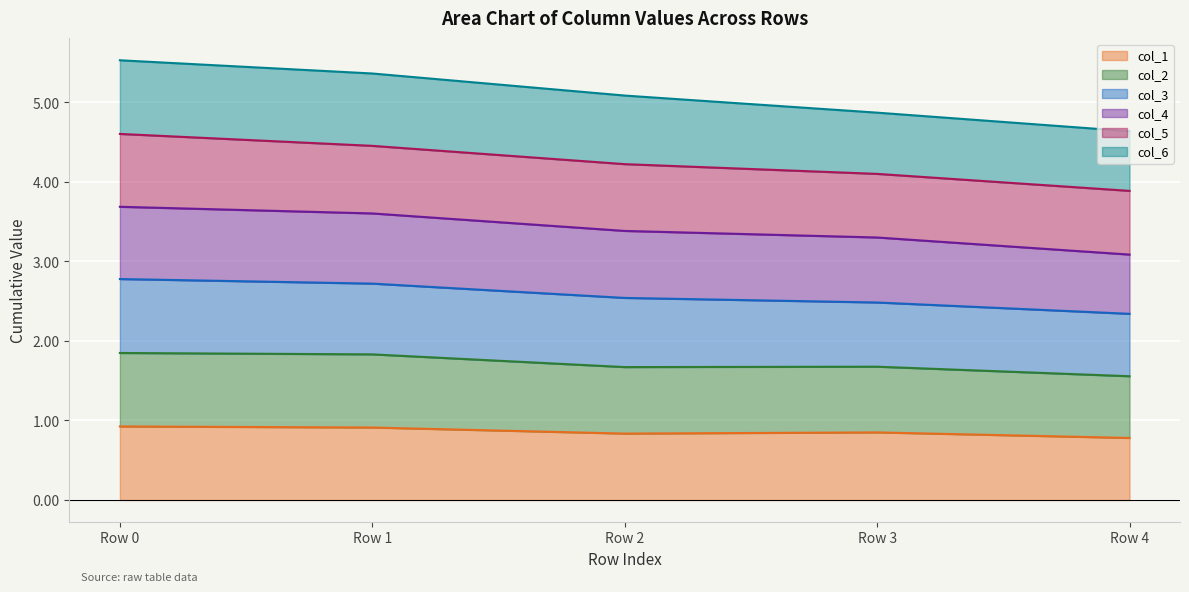

What is the spread (max minus min) of values at Row 1?

4.5